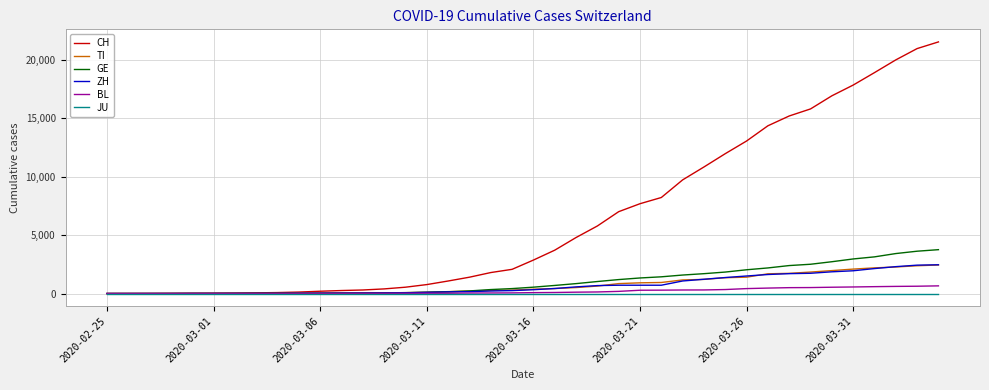

Which series has the largest total across all categories?

CH